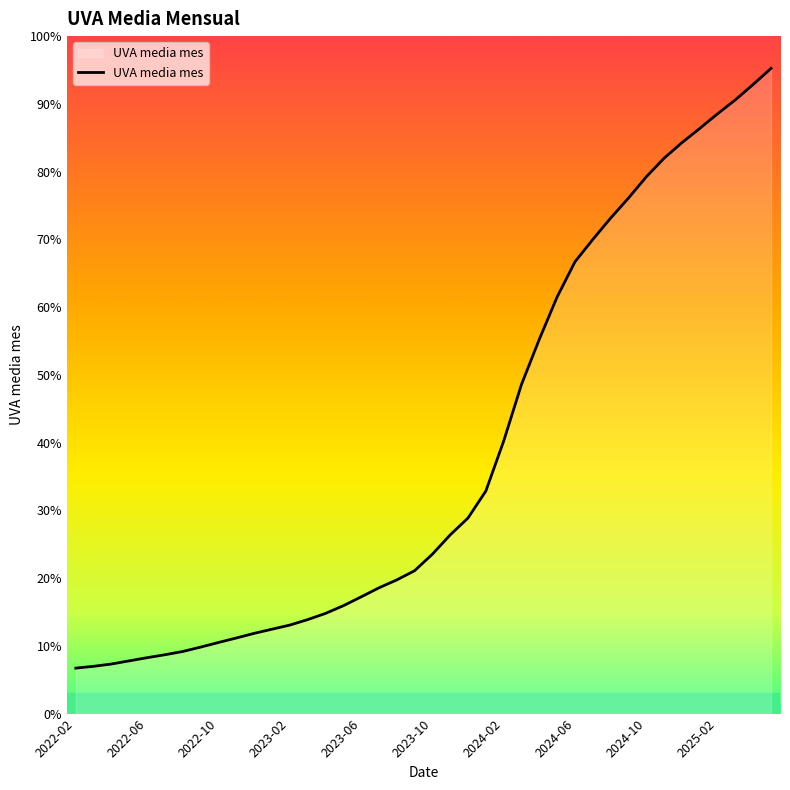

Where is the data nearest to the value 777?

25